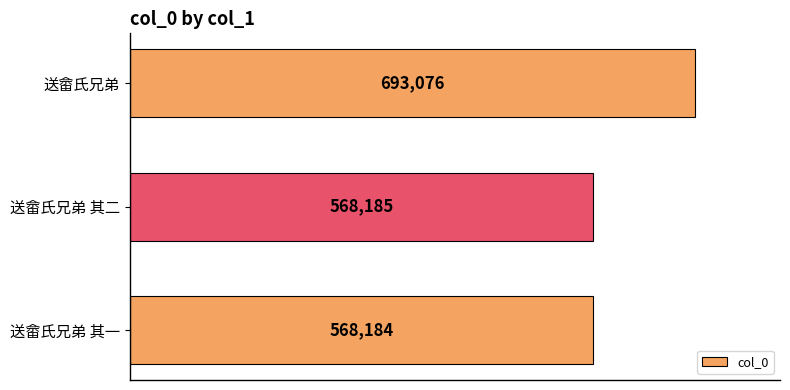

Reading bottom to top, what are all the values shown in this chart?

568184	568185	693076